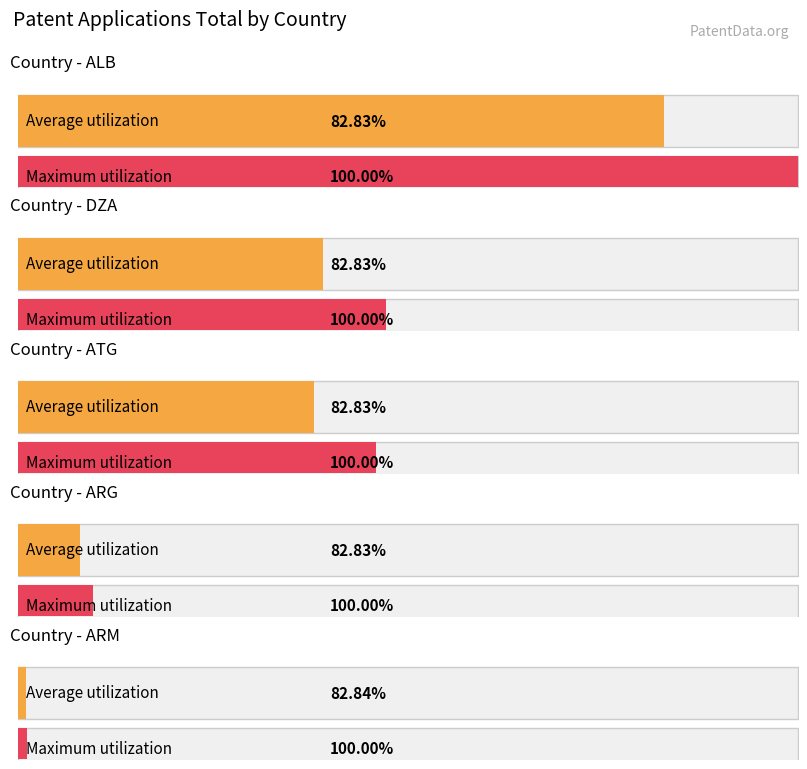

Does the chart contain stacked bars?

No